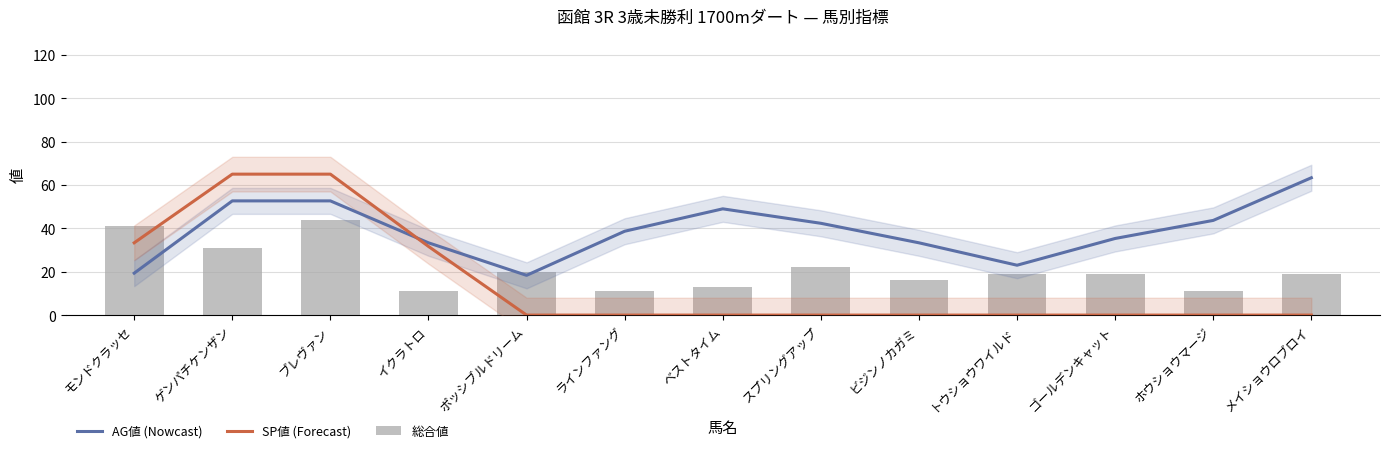

What position from the left is モンドクラッセ?

1